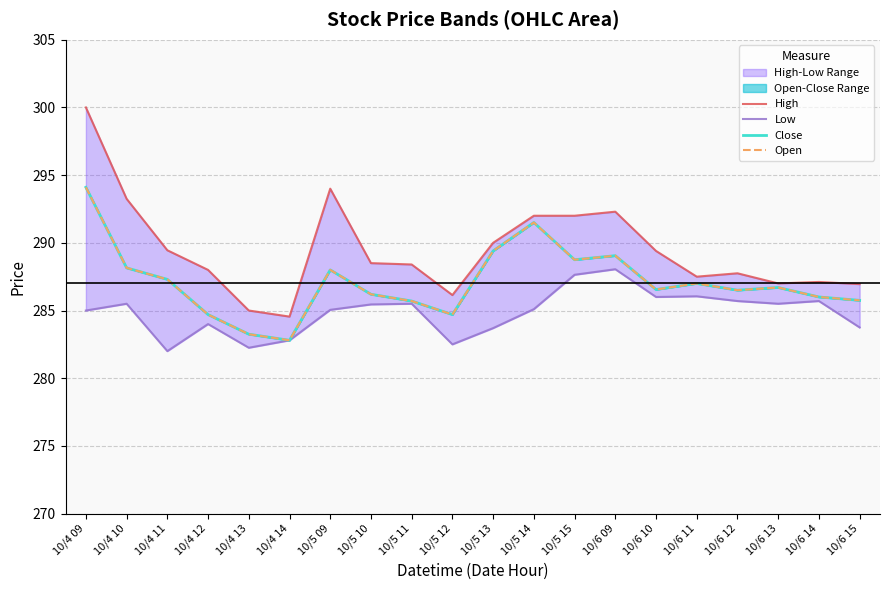

In Close, how many points are lower than both neighbors (excluding endpoints)?

5